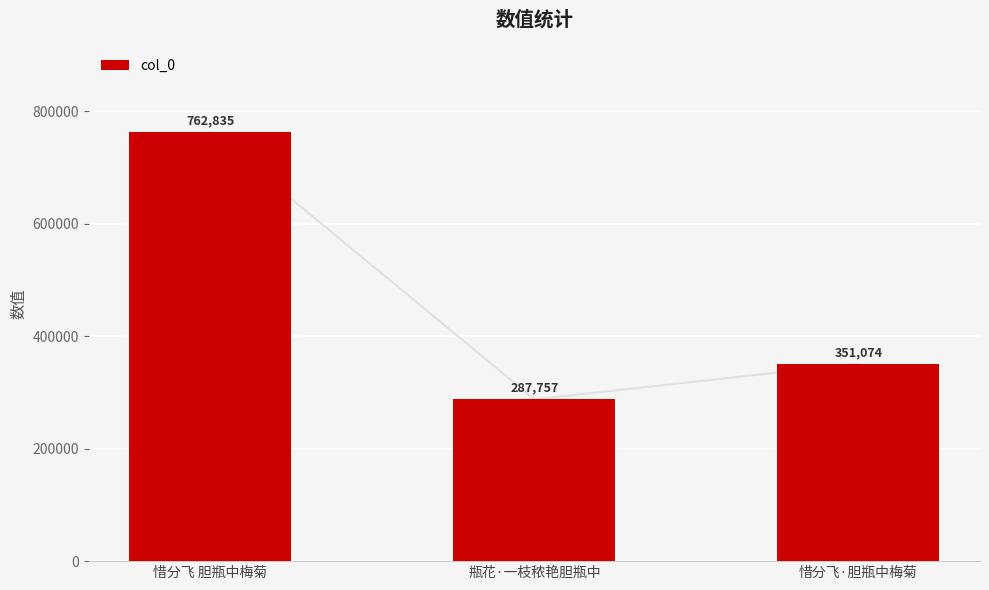

List the labels in order of value, smallest first.

瓶花·一枝秾艳胆瓶中, 惜分飞·胆瓶中梅菊, 惜分飞 胆瓶中梅菊